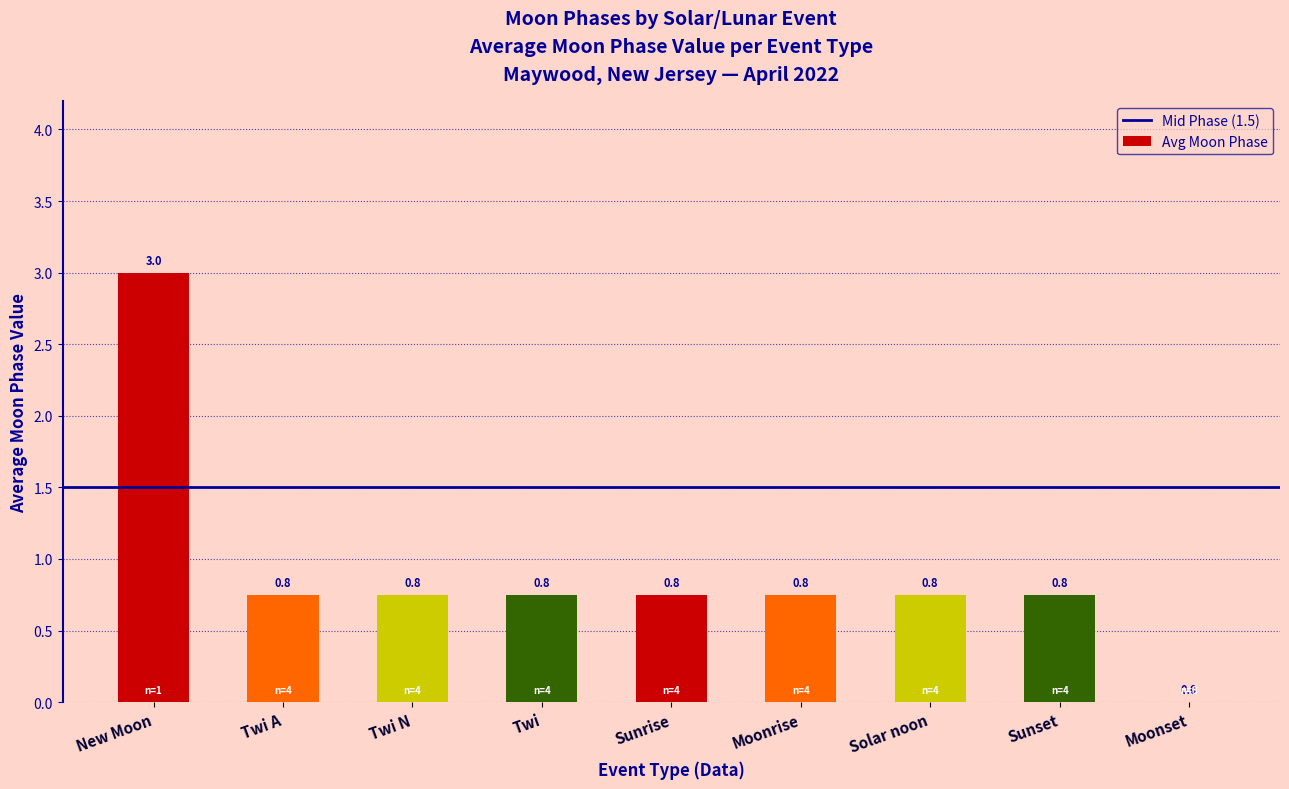

Is it true that the value at Sunrise is 1.2?

False